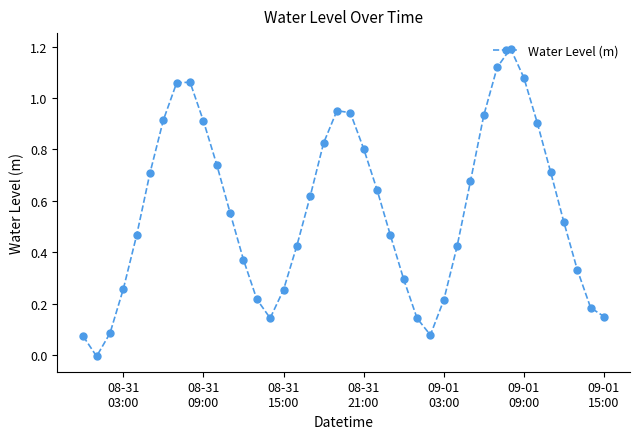

What is the maximum value shown in the chart?

1.2